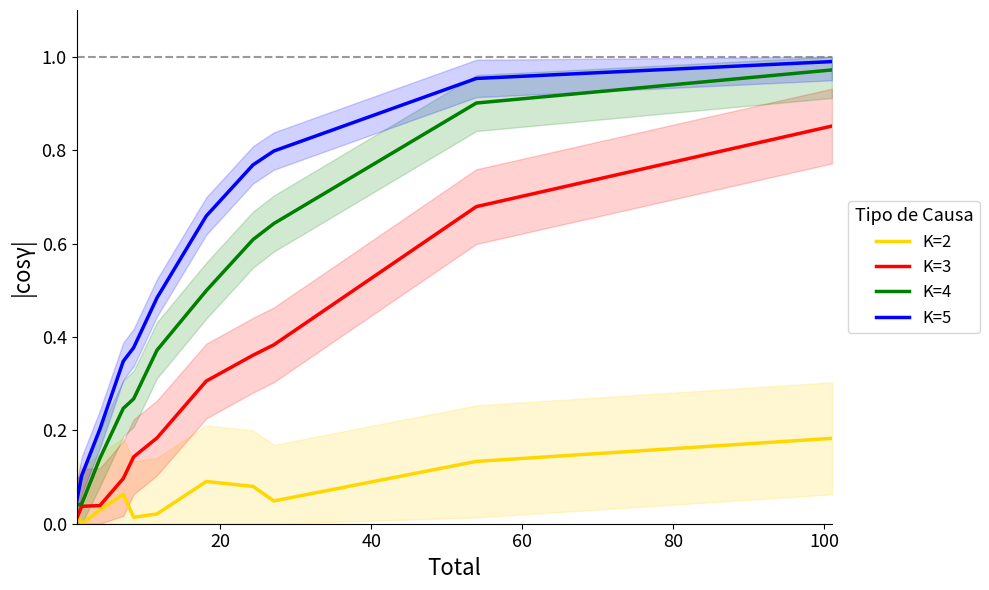

True or false: K=2 and K=4 cross at least once.

False